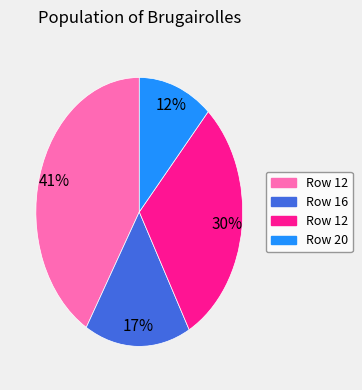

Is there a majority slice in this chart?

No